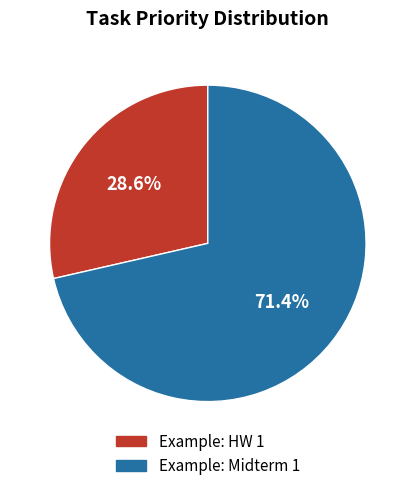

What is the smallest slice in the pie chart?

Example: HW 1